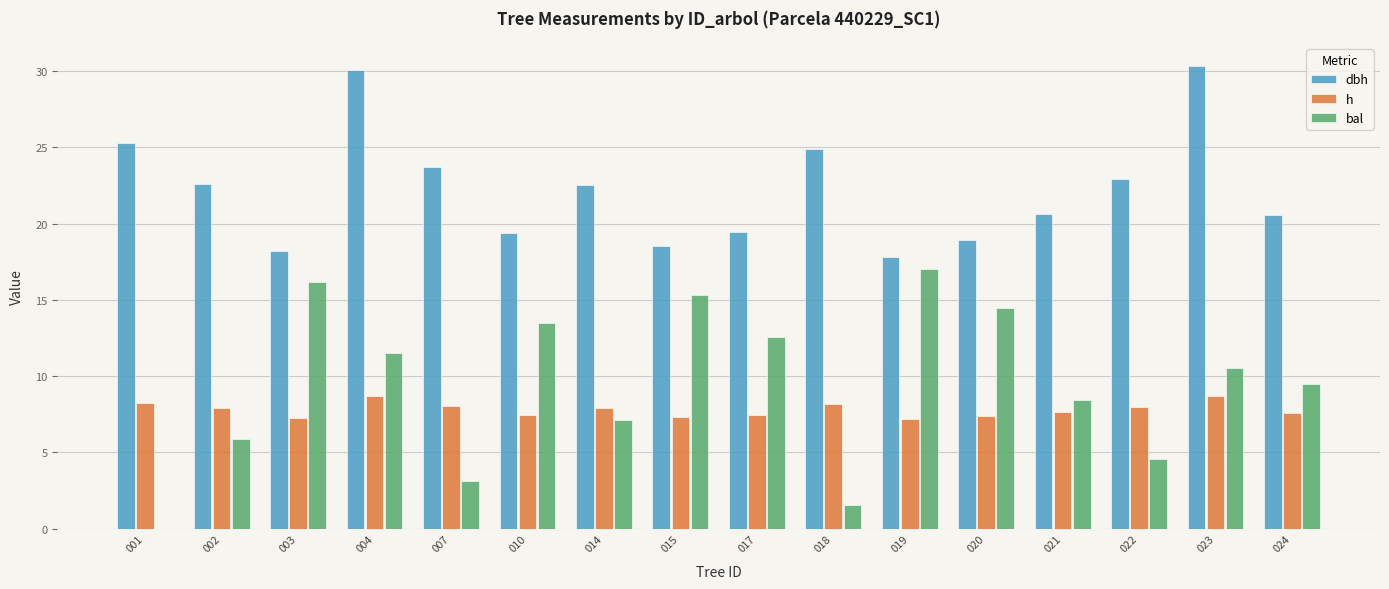

Which category has the highest value in the bal series?

019